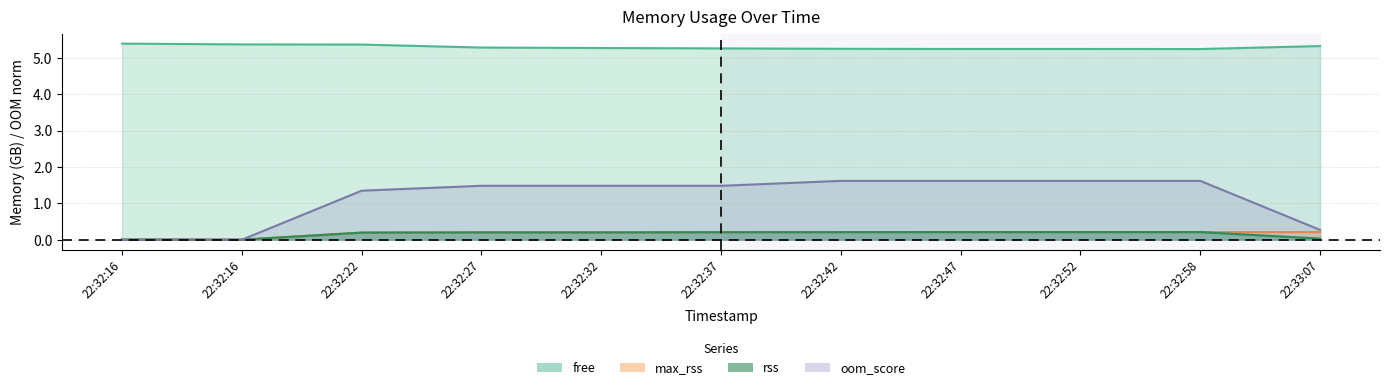

True or false: max_rss and rss cross at least once.

False